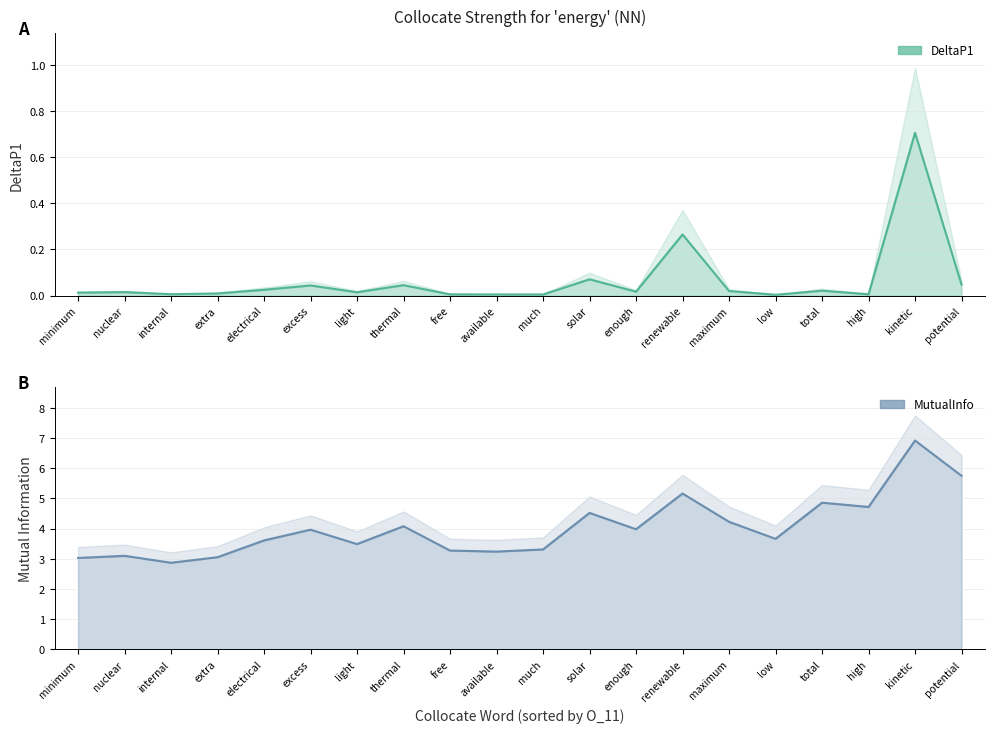

What is the difference between the maximum and minimum values in the DeltaP1 series?

0.7